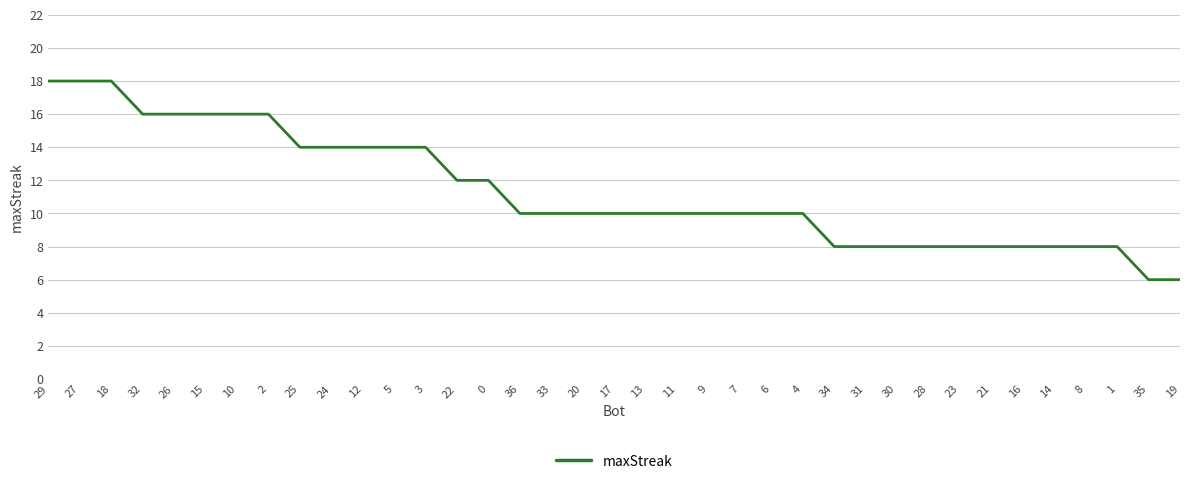

True or false: the data shows 8 at 34.

True